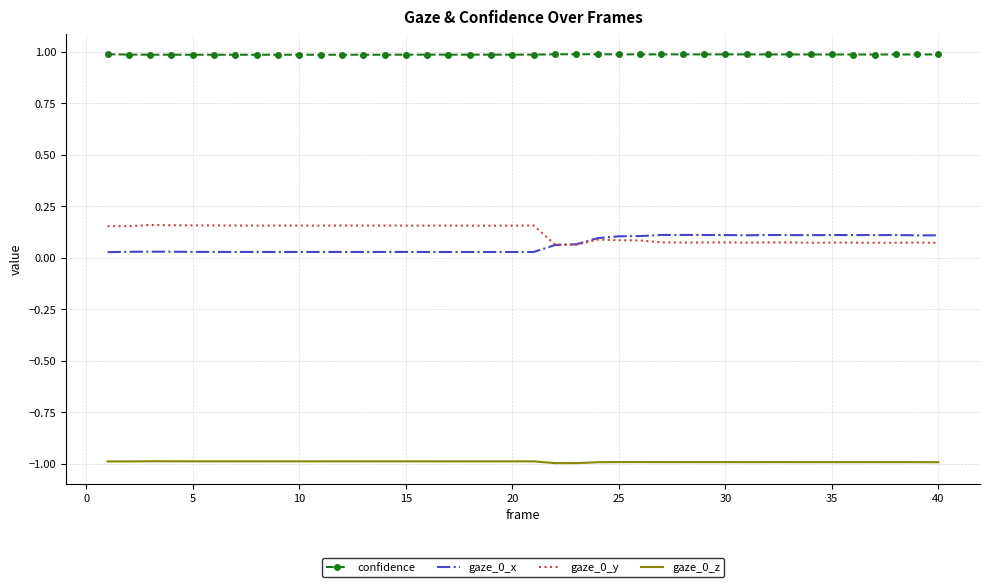

What is the minimum value shown in the chart?

-1.0